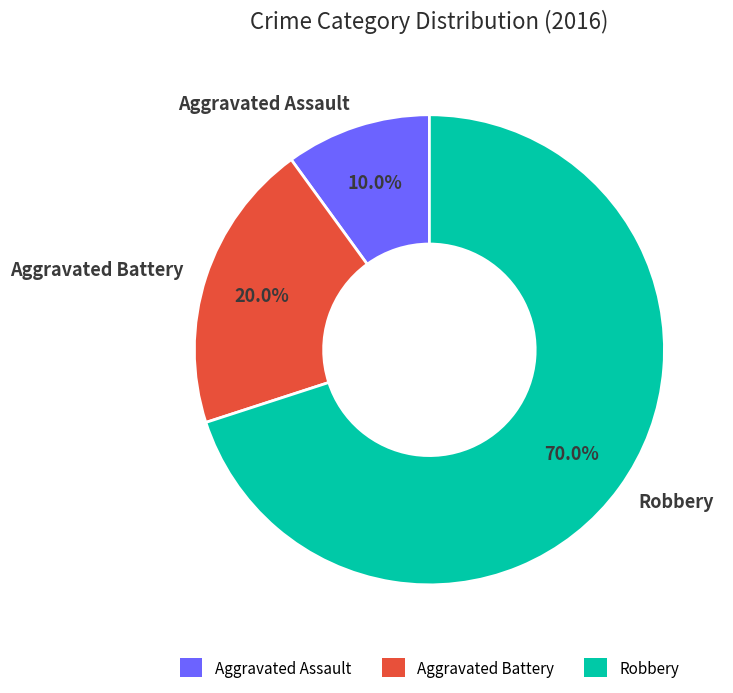

Count the number of slices in the pie.

3